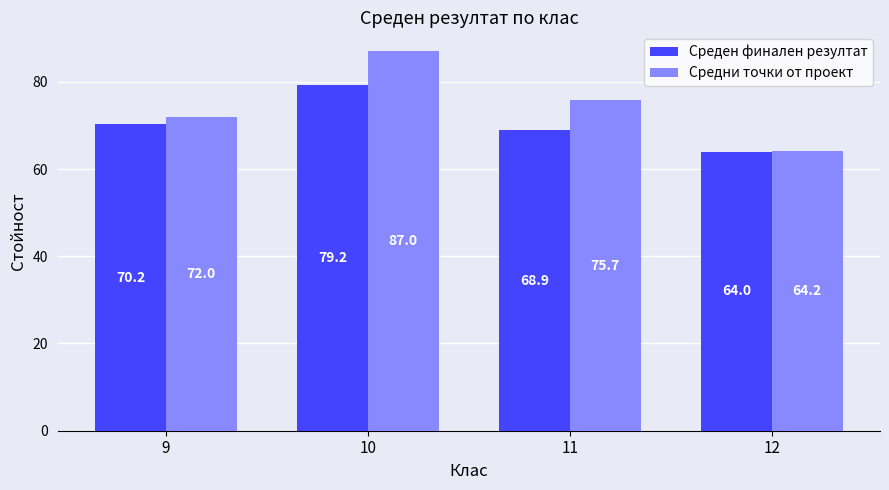

At which label is Средни точки от проект closest to 75?

11